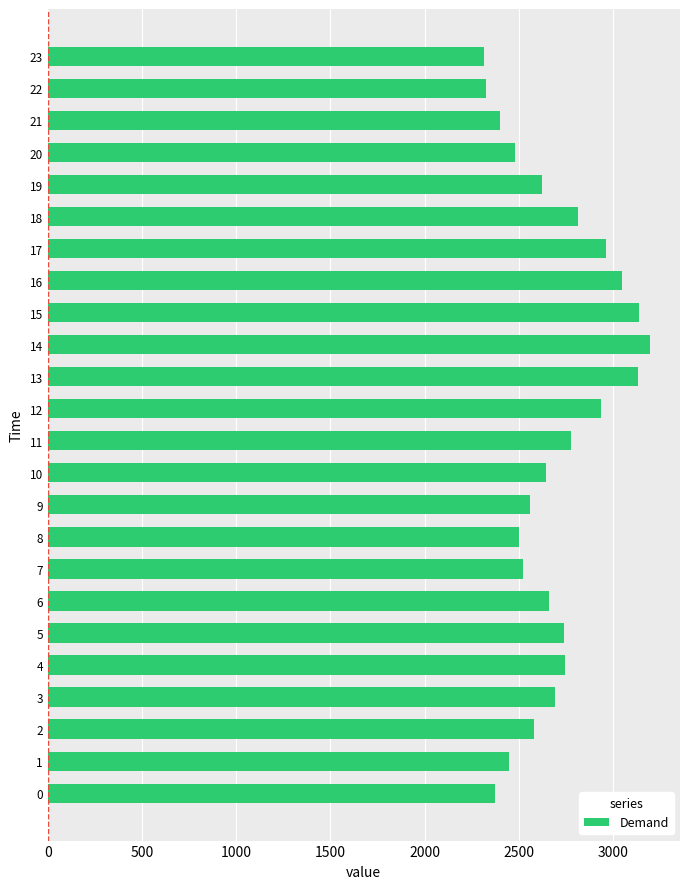

Which has a higher value, 19 or 12?

12